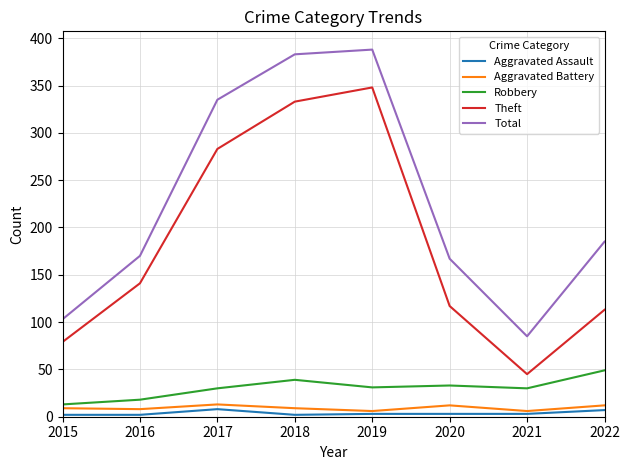

How many values in the Total series are below 185?

4